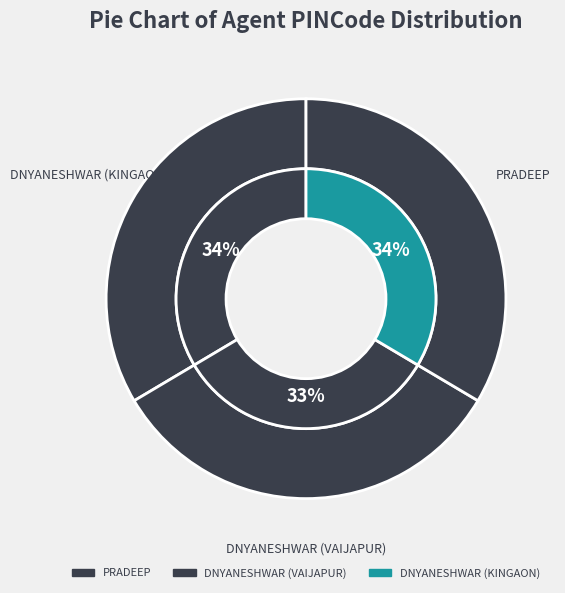

What is the largest slice in the pie chart?

PRADEEP